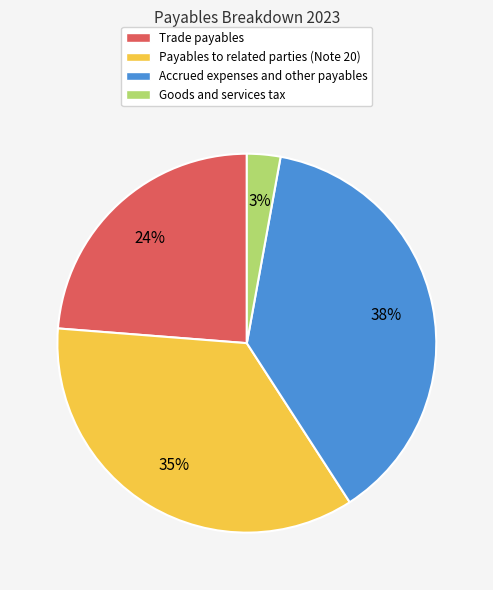

Rank the categories by value from lowest to highest.

Goods and services tax, Trade payables, Payables to related parties (Note 20), Accrued expenses and other payables